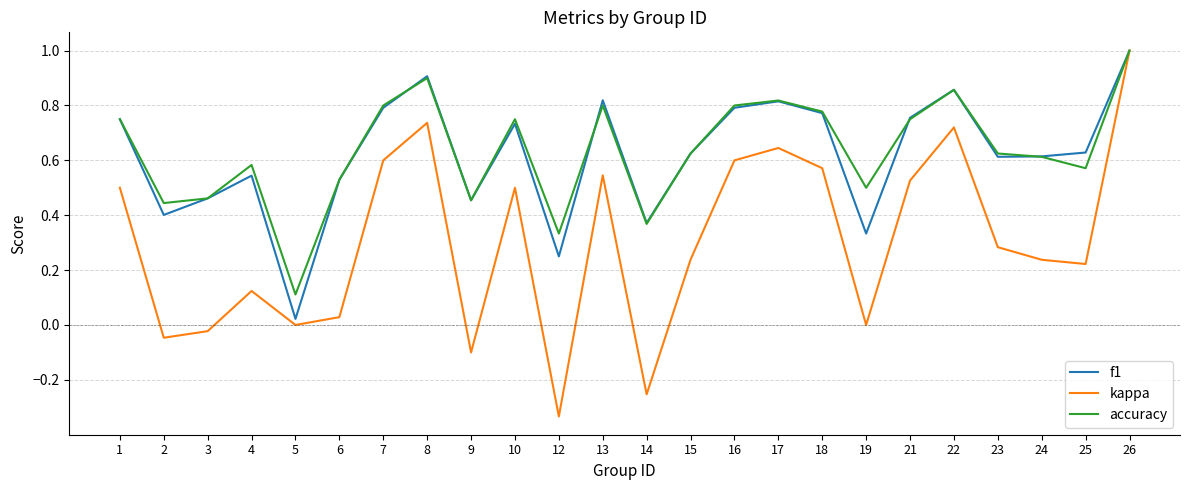

Is it true that accuracy equals 0.8 at 16?

True